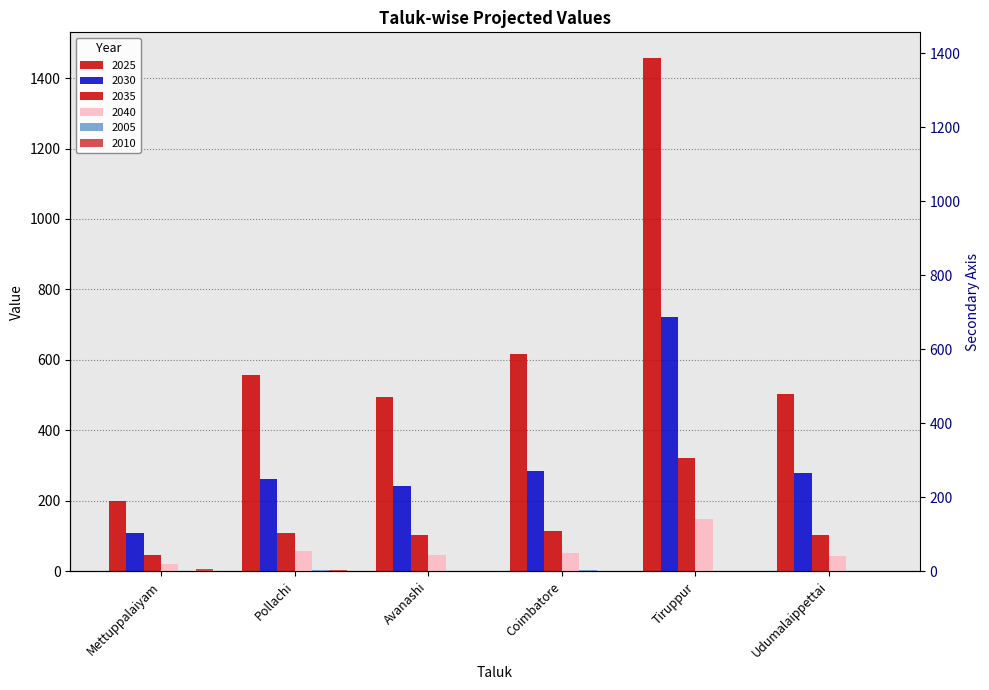

How many bars are there in each group?

6